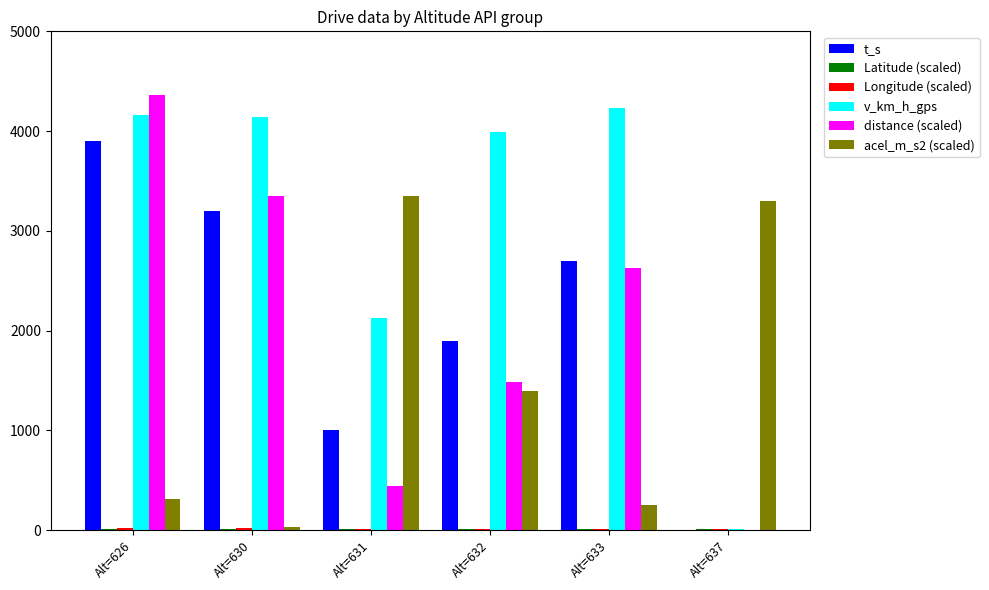

Which series has the largest total across all categories?

v_km_h_gps